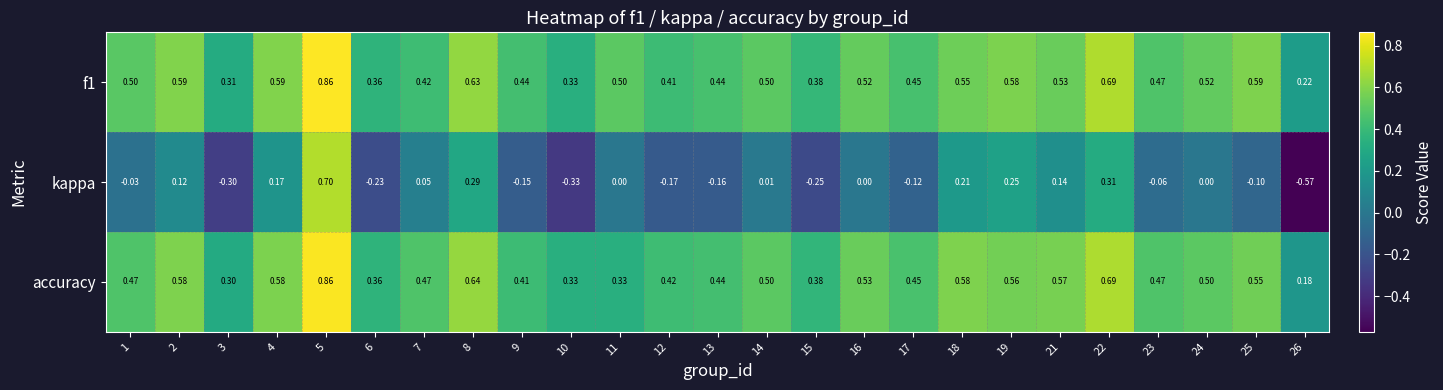

How many distinct data groups are displayed?

3